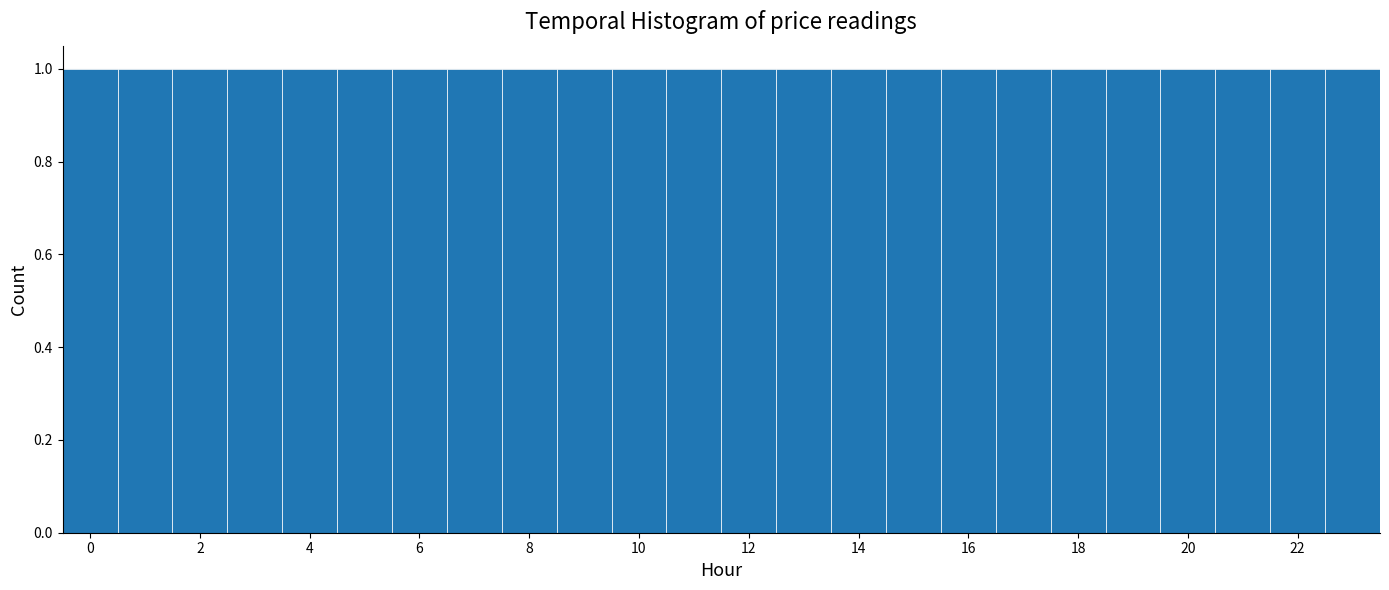

How tall is the bar that spans -0.5 to 0.5 on the x-axis? Neither the bar edges nor the heights are printed on the chart, so give them approximately, as read against the axes.

1